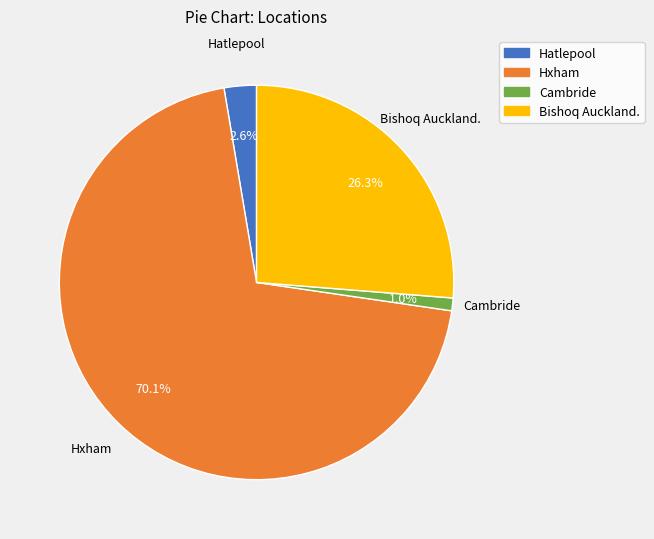

Which has a higher value, Bishoq Auckland. or Hatlepool?

Bishoq Auckland.